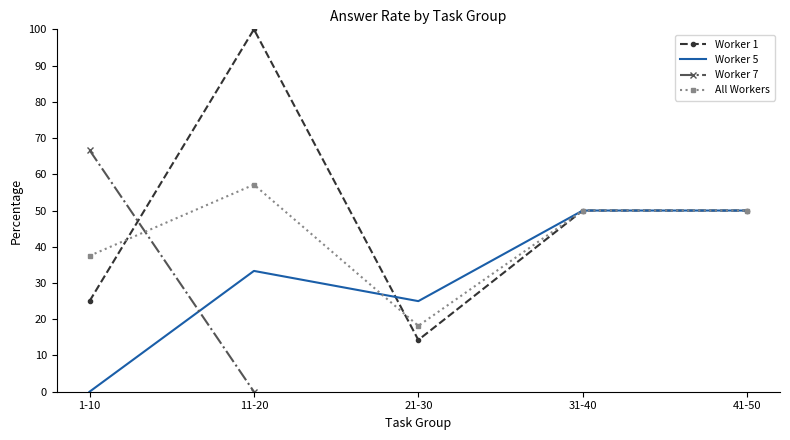

Between 11-20 and 31-40, which series saw the biggest shift?

Worker 1